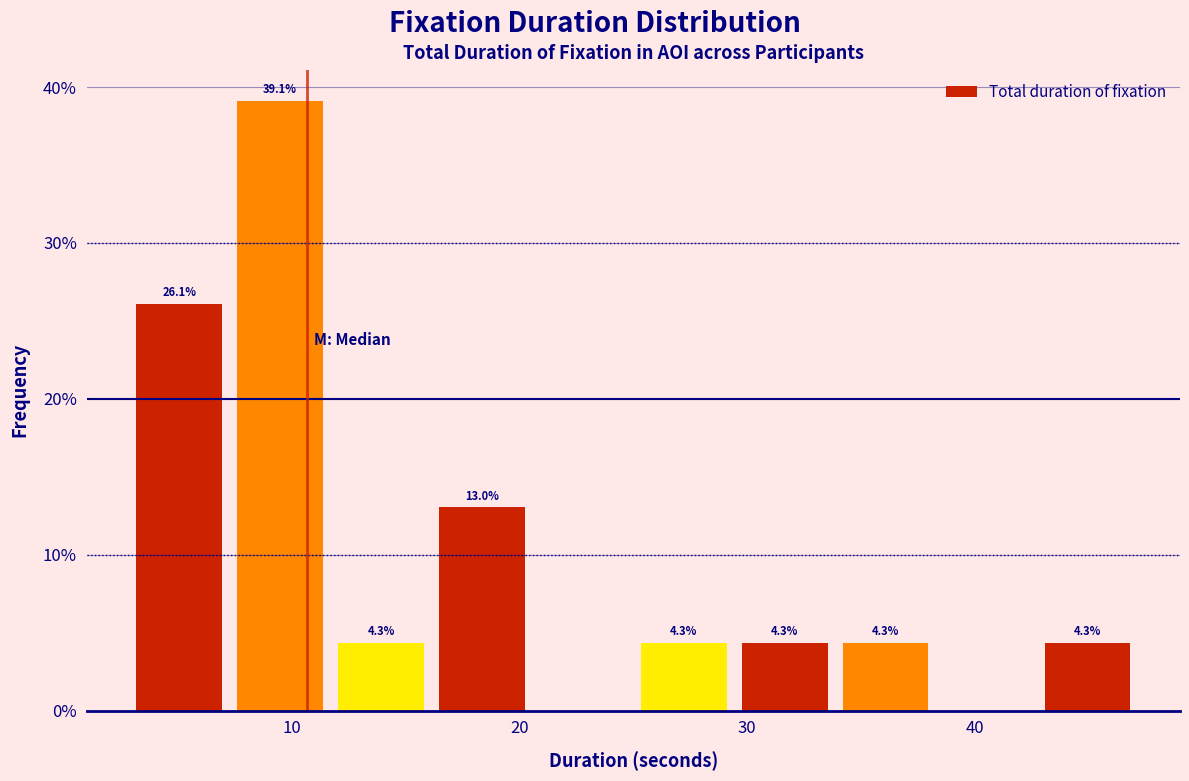

Over which range of the x-axis is the bar tallest?

7 to 12